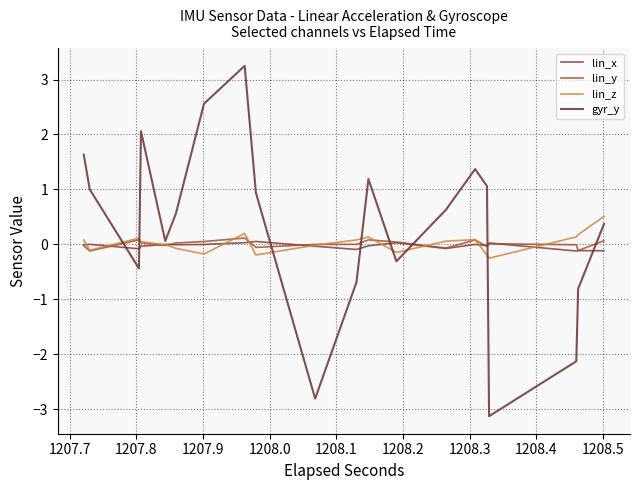

The lin_z series shows 0.0 at 27. True or false?

False